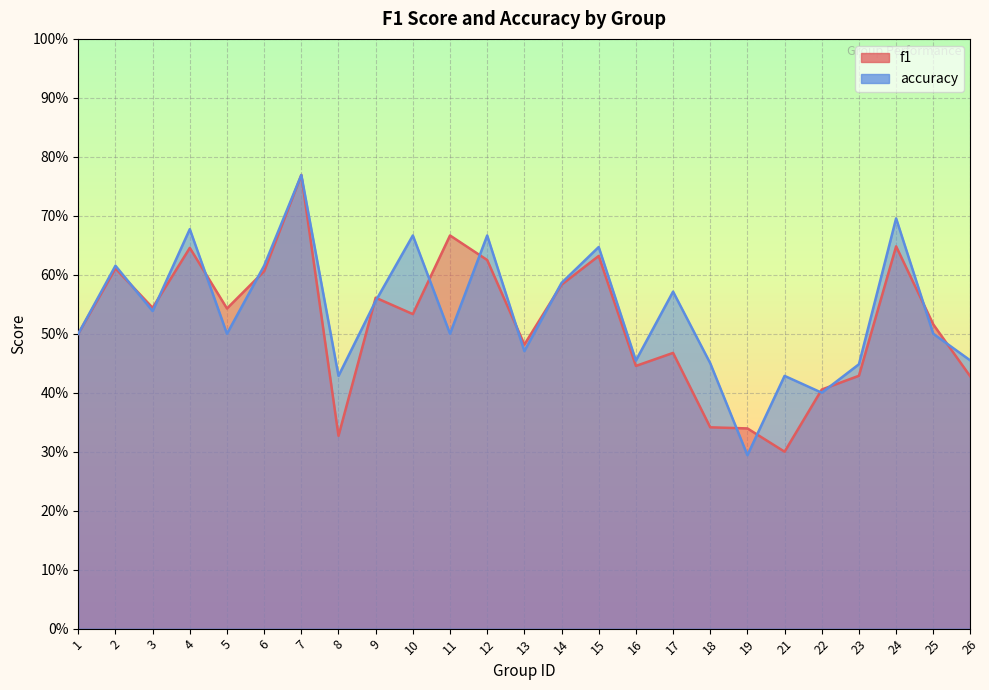

How many interior local peaks does the accuracy series have?

9